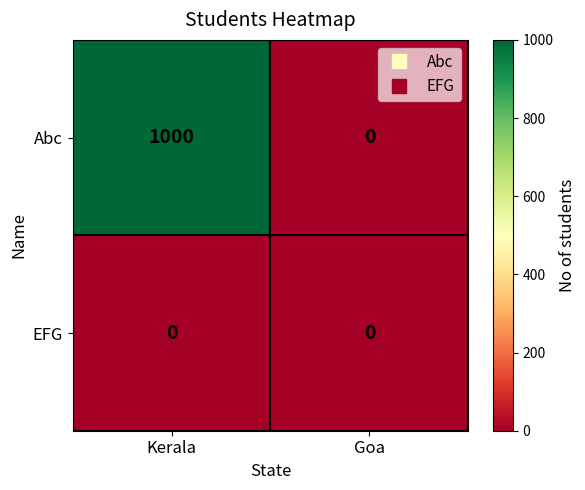

At which category is the sum across all series the highest?

Kerala